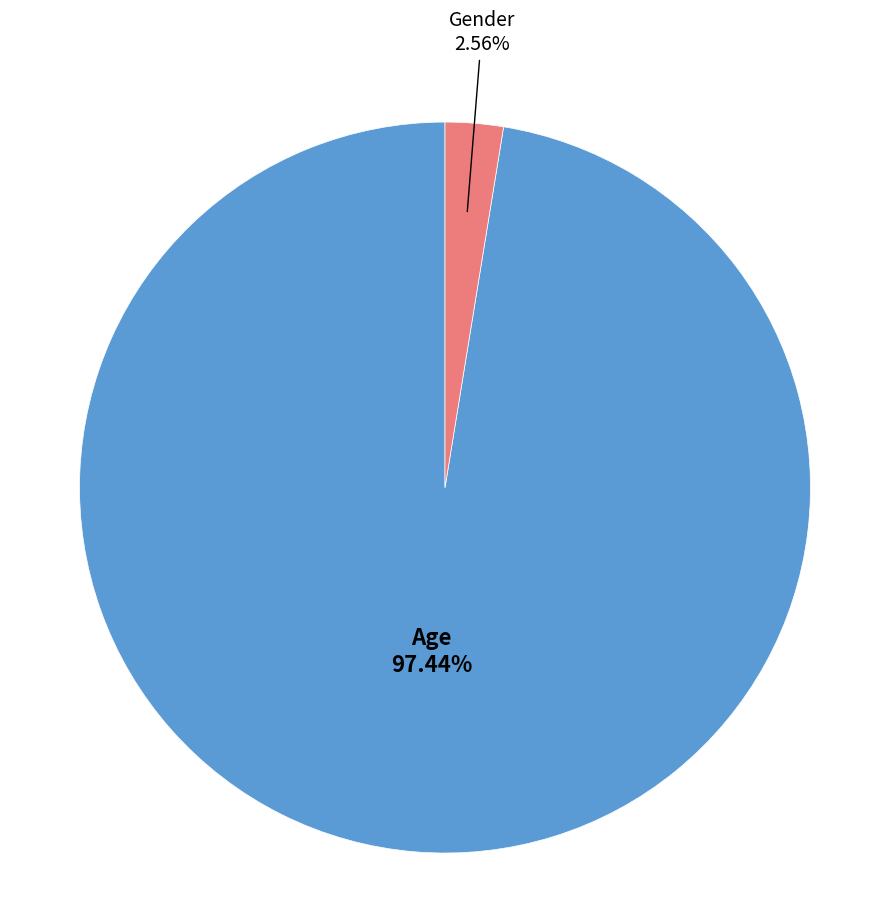

To the nearest percent, what portion does Gender represent?

3%